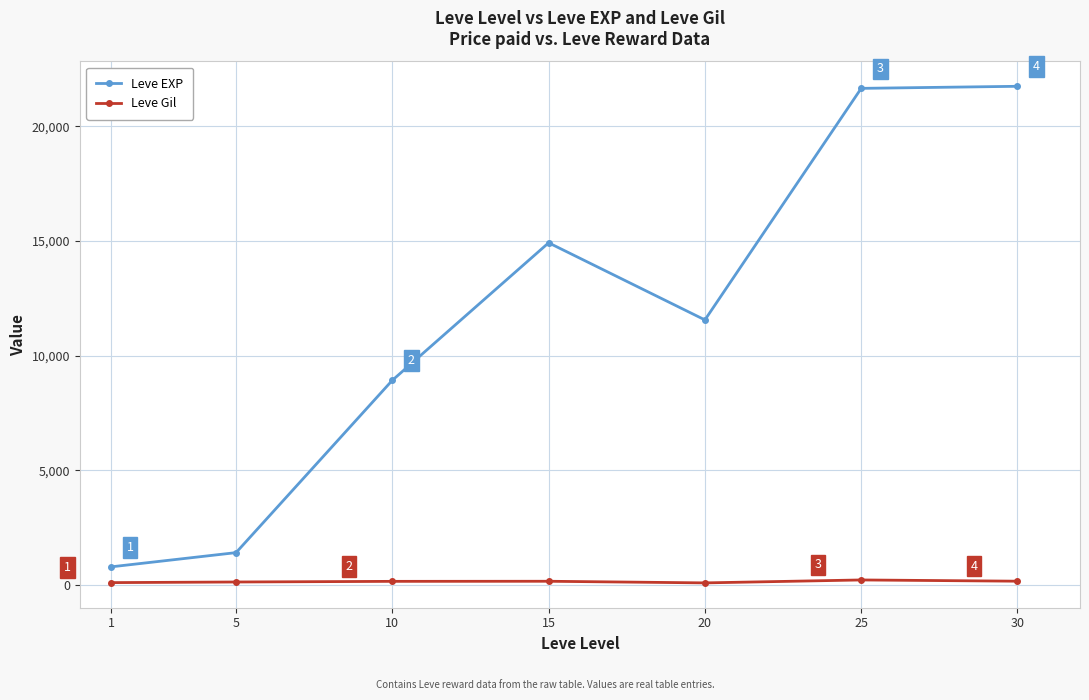

Read the Leve Gil value at 30.

175